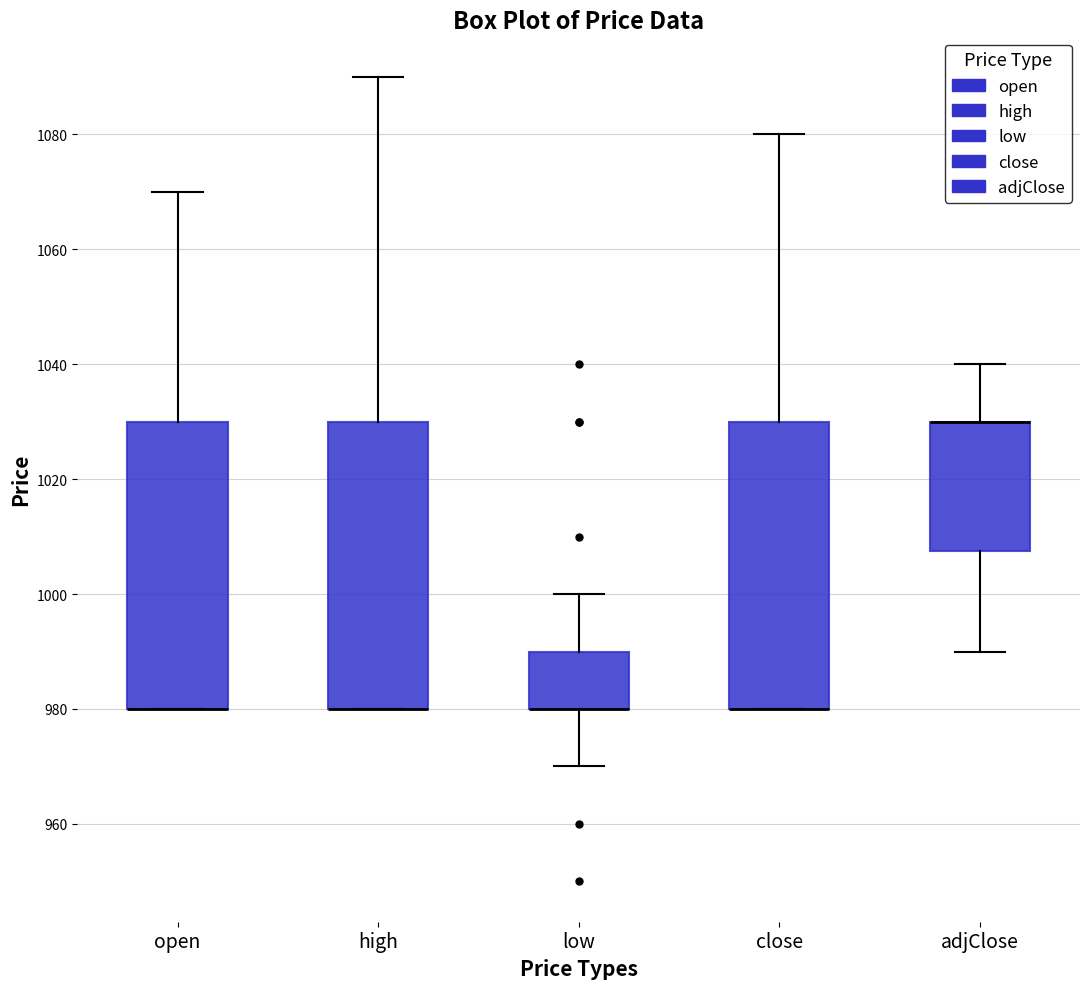

Reading left to right, transcribe this box plot: for each box, give where its median line is, the range the box spans, and where its two whiskers end, as read against the y-axis. The values are not printed on the chart, so give them approximately, as read against the axis.

open: median 980 (drawn on the box's lower edge), box 980 to 1030, whiskers 980 to 1070
high: median 980 (drawn on the box's lower edge), box 980 to 1030, whiskers 980 to 1090
low: median 980 (drawn on the box's lower edge), box 980 to 990, whiskers 970 to 1000
close: median 980 (drawn on the box's lower edge), box 980 to 1030, whiskers 980 to 1080
adjClose: median 1030 (drawn on the box's upper edge), box 1008 to 1030, whiskers 990 to 1040